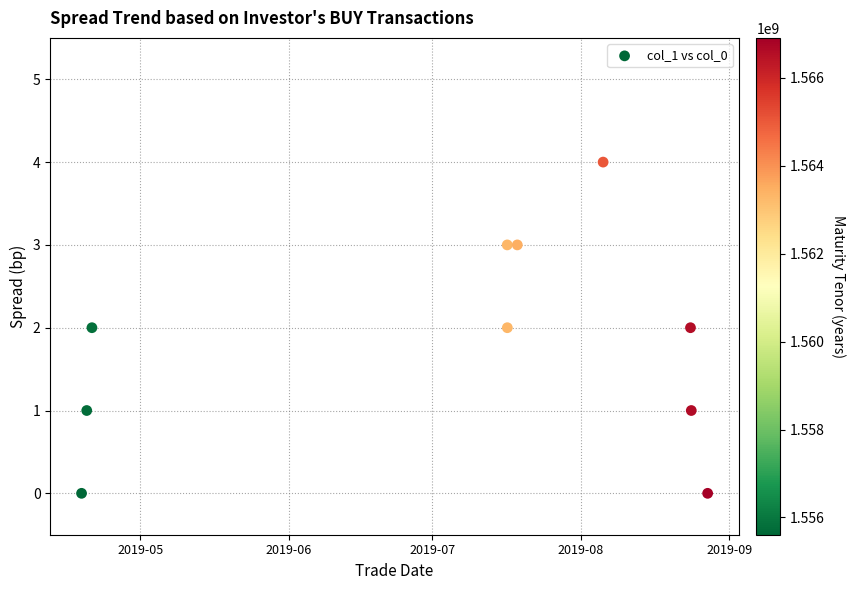

What is the range of Y values (max minus min)?

4